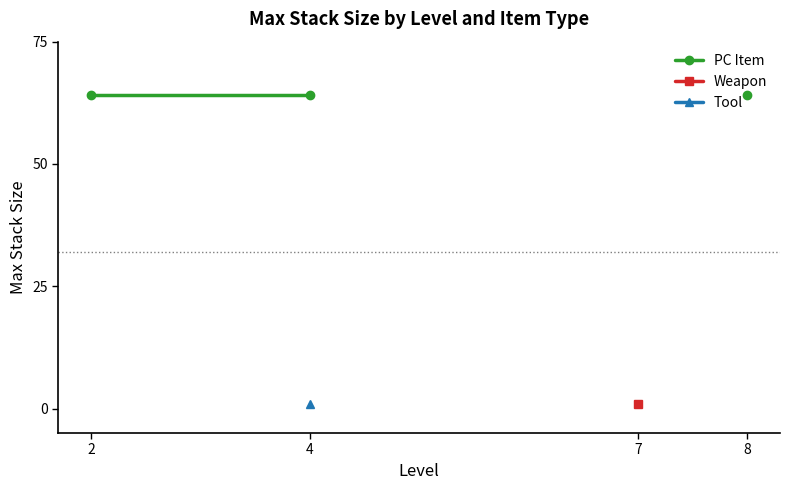

What are all the series names shown in the legend?

PC Item, Weapon, Tool